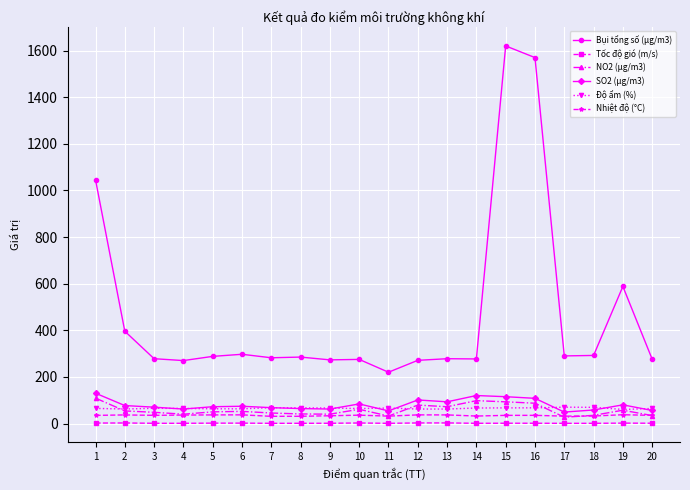

True or false: SO2 (μg/m3) has more than 2 interior local peaks.

True